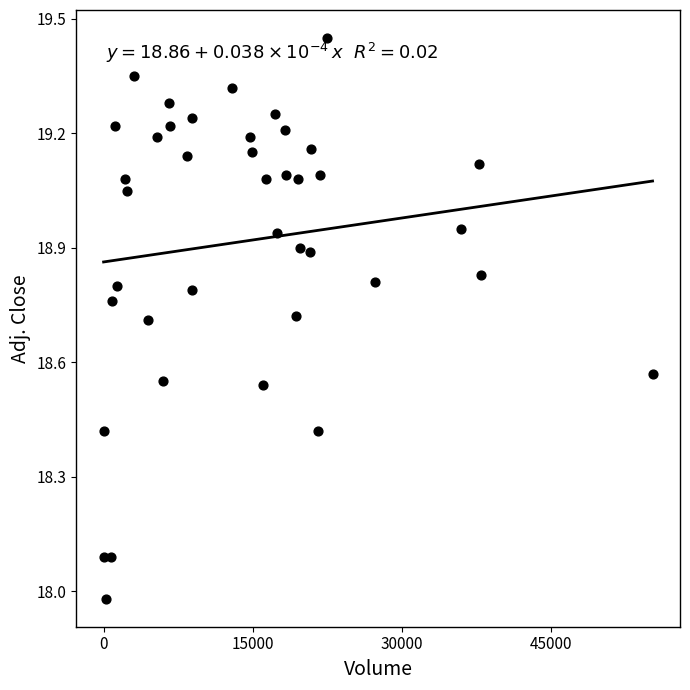

What is the range of X values (max minus min)?

55276.0